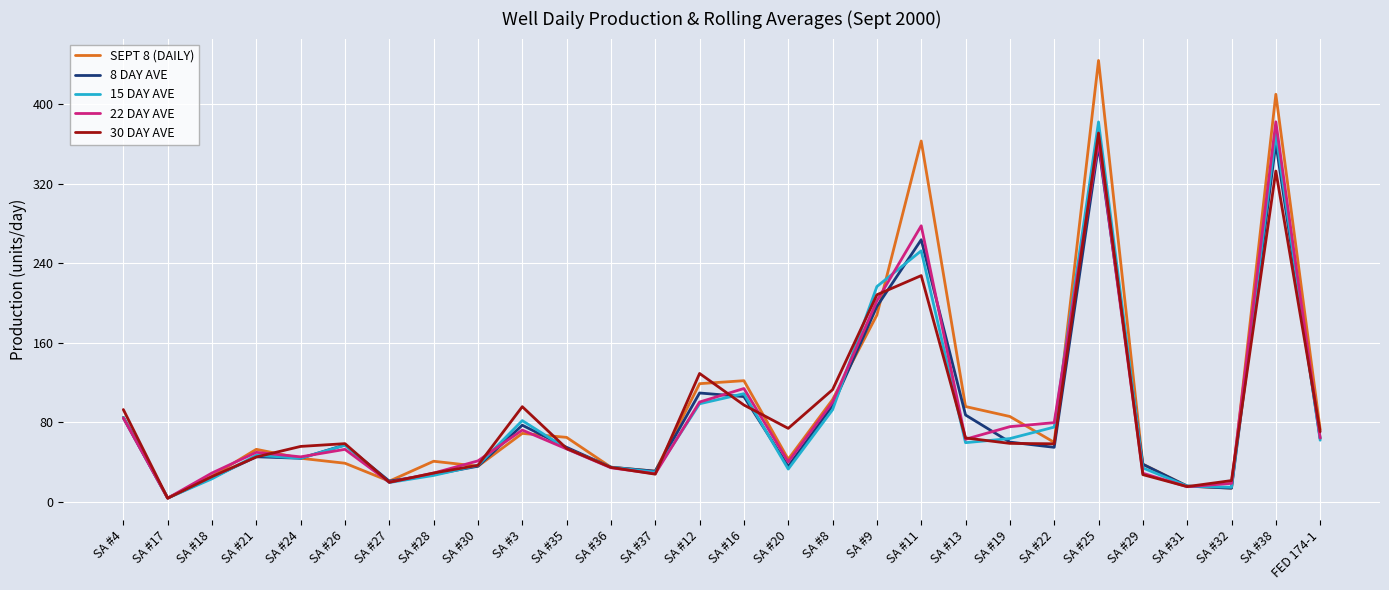

What is the difference between the highest and lowest values at SA #13?

36.3